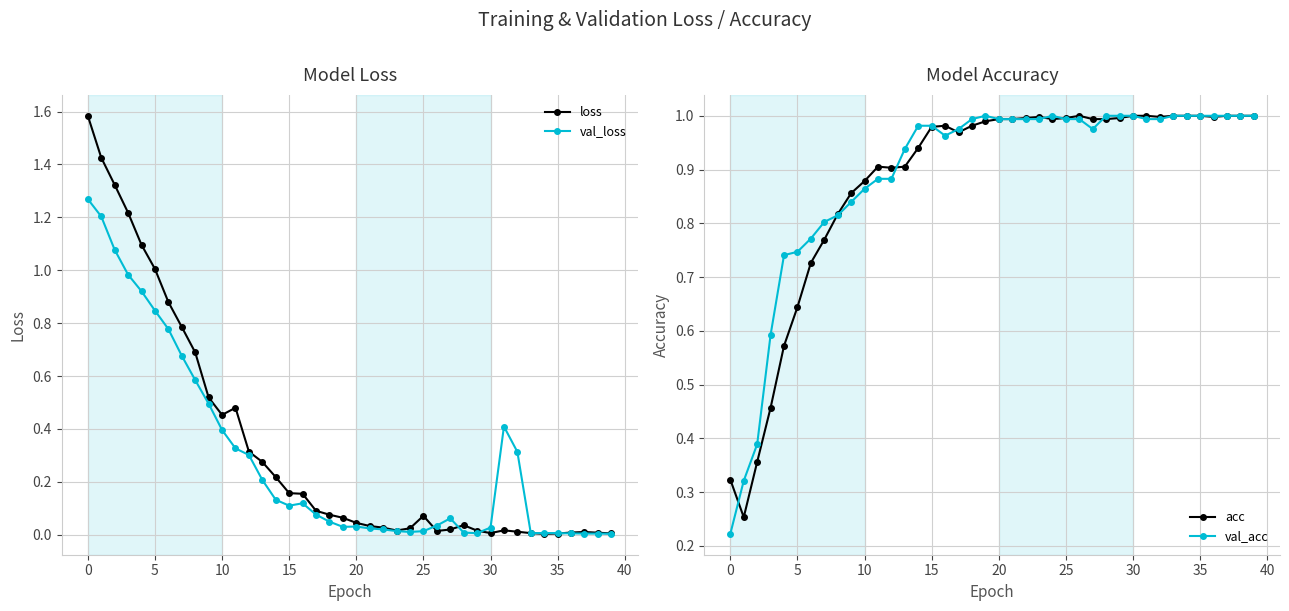

In acc, how many points are lower than both neighbors (excluding endpoints)?

6